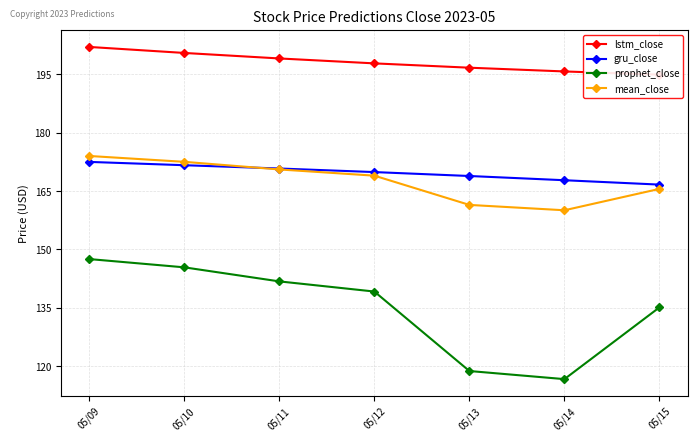

Between 05/15 and 05/12, which is larger?

05/12